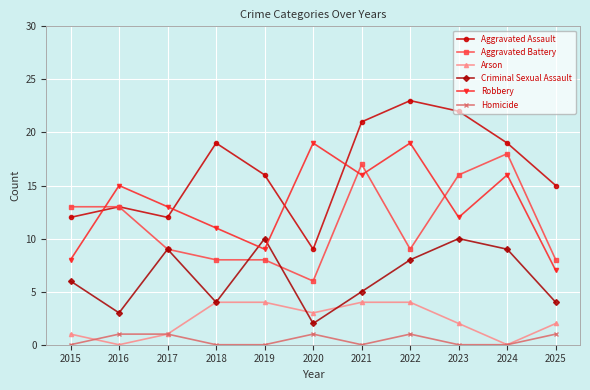

What is the difference between the highest and lowest values at 2017?

12